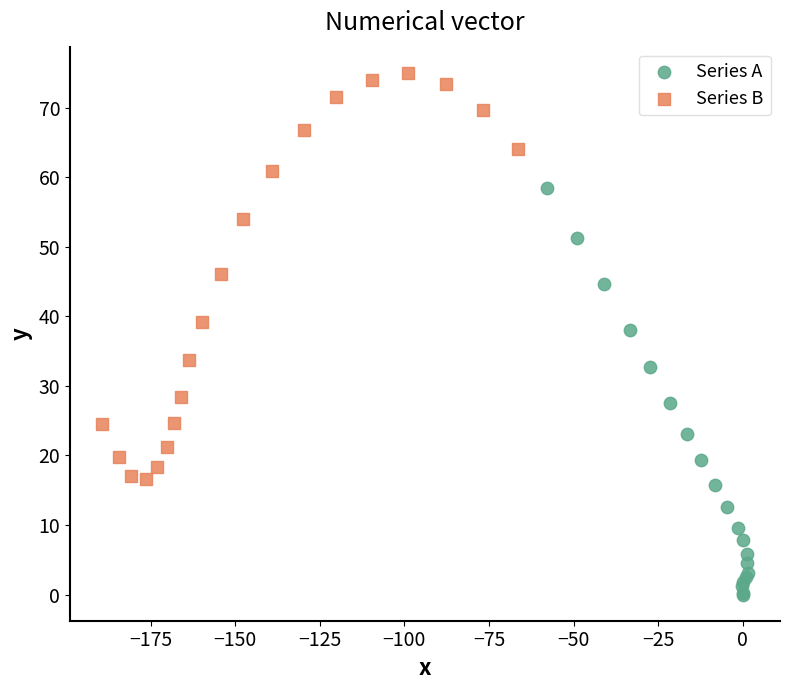

Which series contains the highest Y value?

Series B